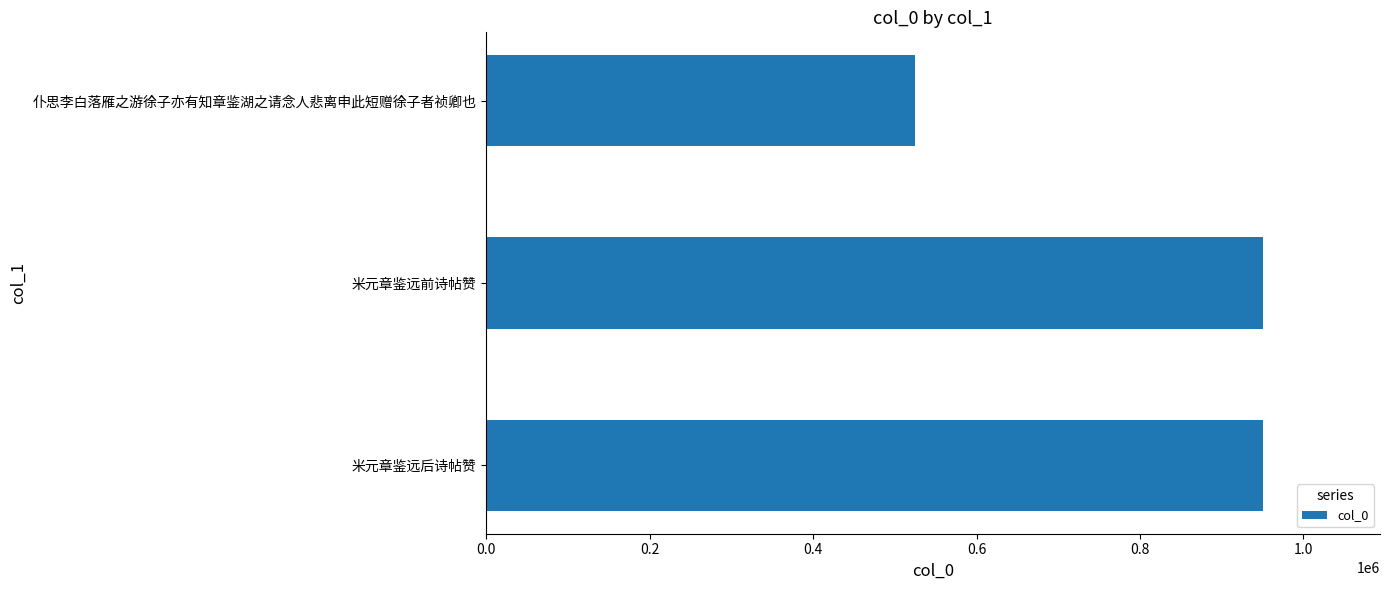

Read the value at 米元章鉴远后诗帖赞.

950998